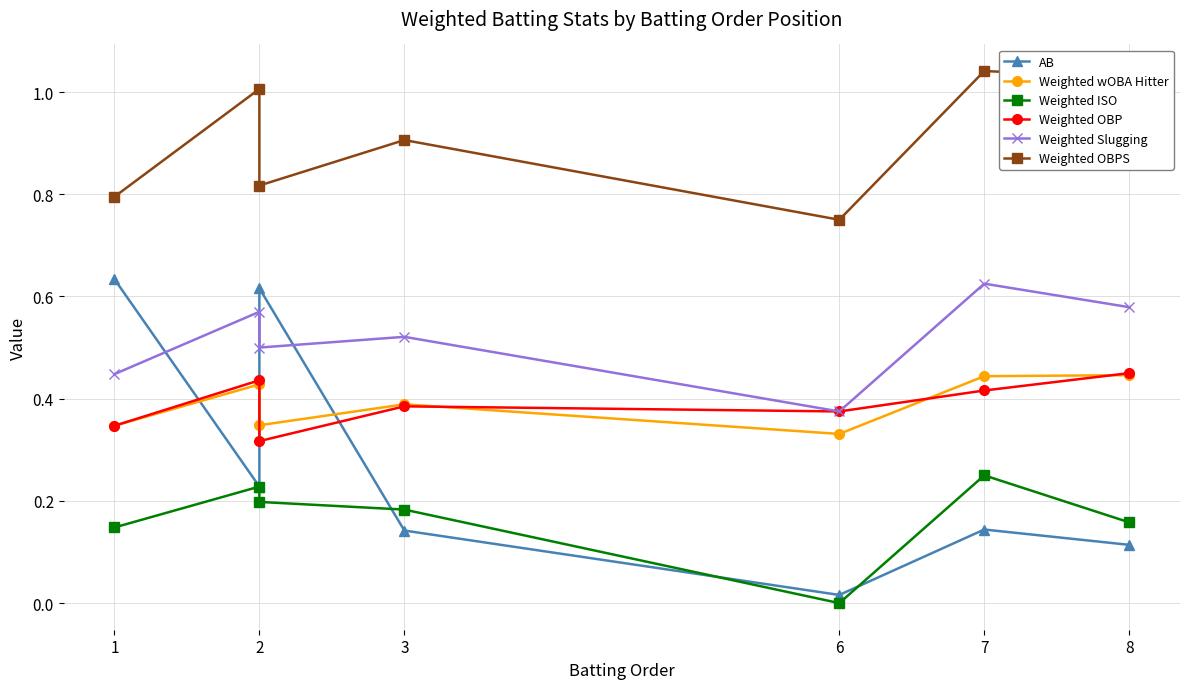

Between 3 and 2, which is larger?

2